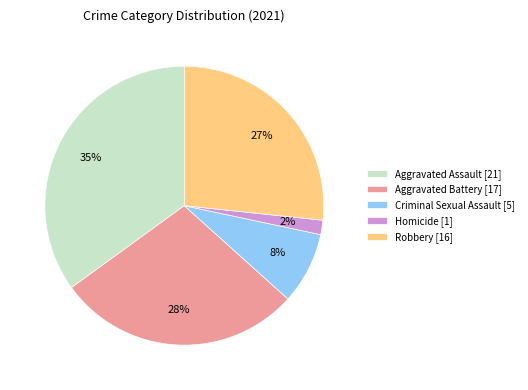

Which category has the smallest portion of the pie?

Homicide